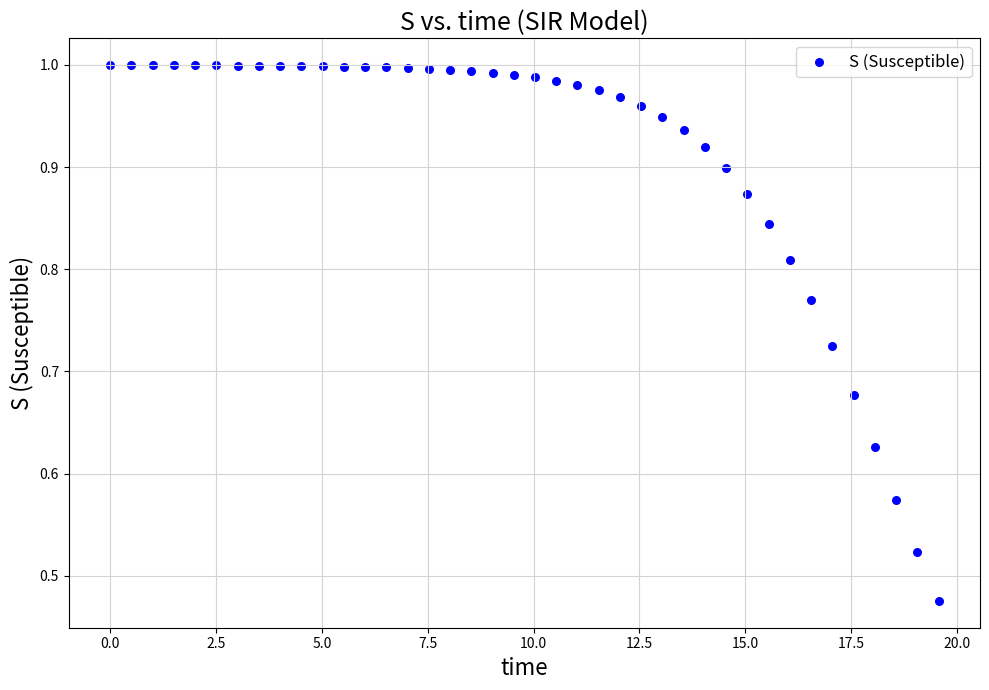

What is the range of X values (max minus min)?

19.6